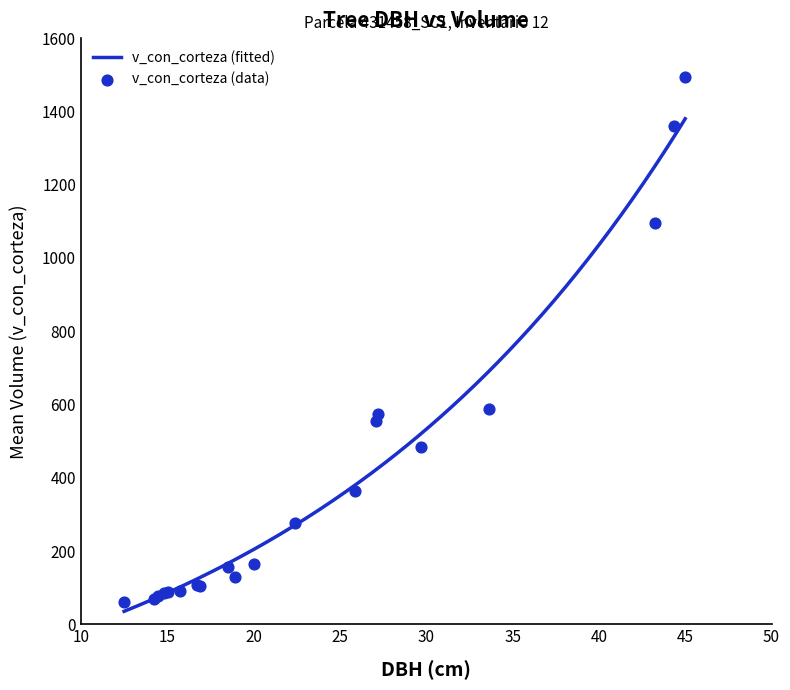

What is the maximum value for v_con_corteza (fitted)?

1379.9